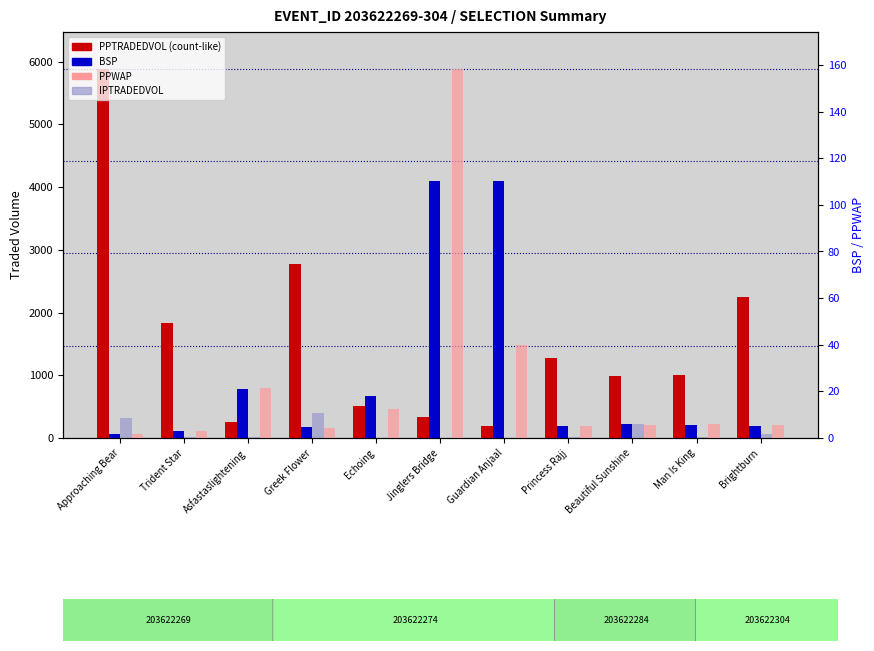

What is the maximum value for BSP?

110.0